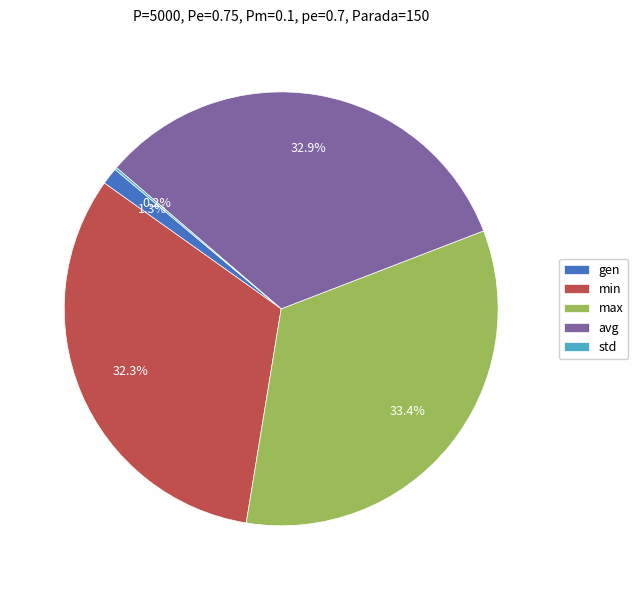

Is it true that avg is 47% of the pie?

False